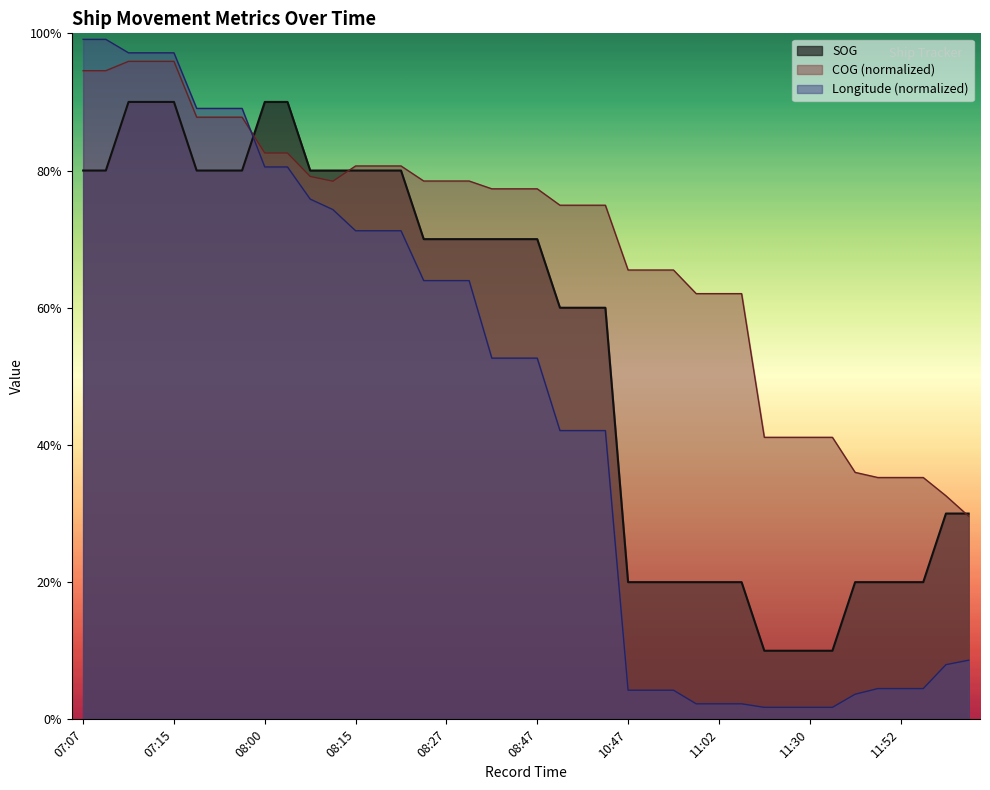

True or false: SOG and COG intersect in this chart.

True